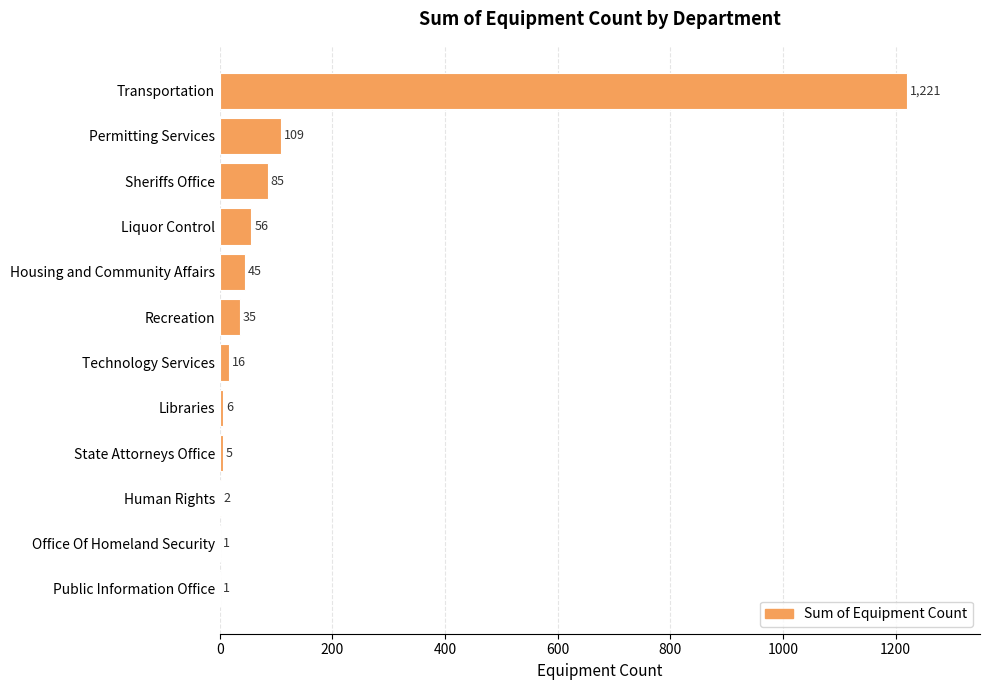

Which has a higher value, Technology Services or Liquor Control?

Liquor Control